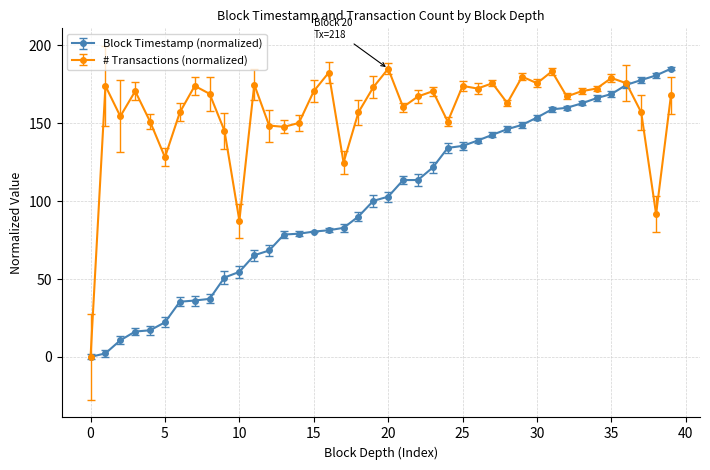

List the series in order of their overall mean, highest first.

# Transactions (normalized), Block Timestamp (normalized)